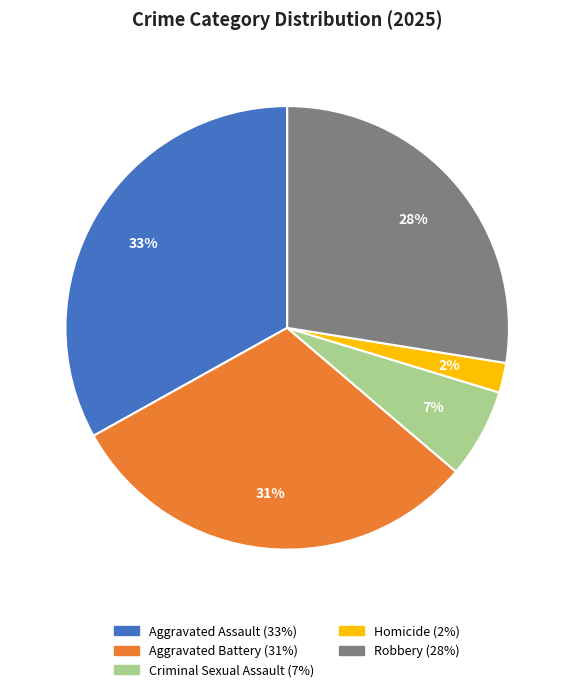

To the nearest percent, what is the average slice percentage?

20%